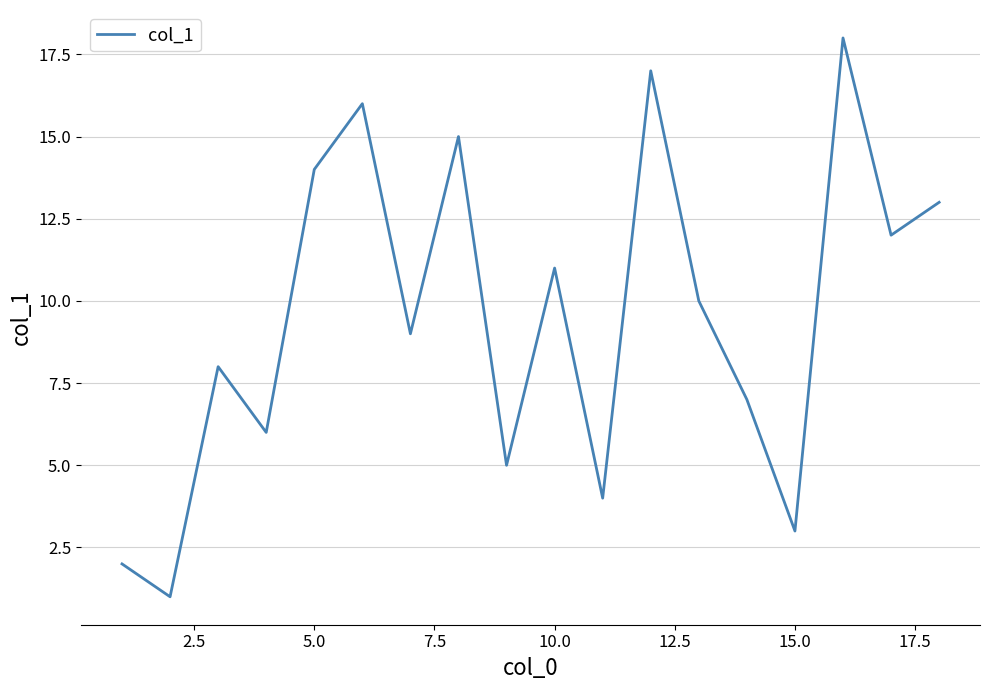

What is the maximum value shown in the chart?

18